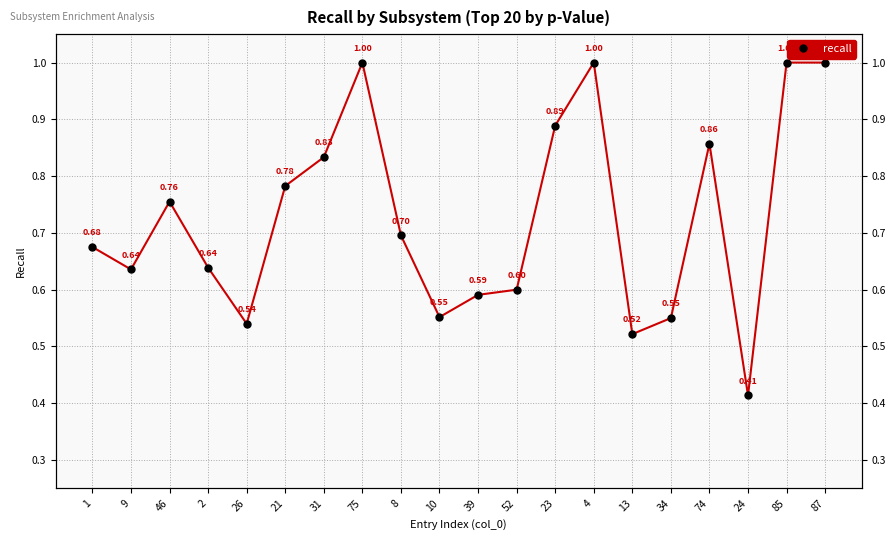

Where is the first local maximum?

46